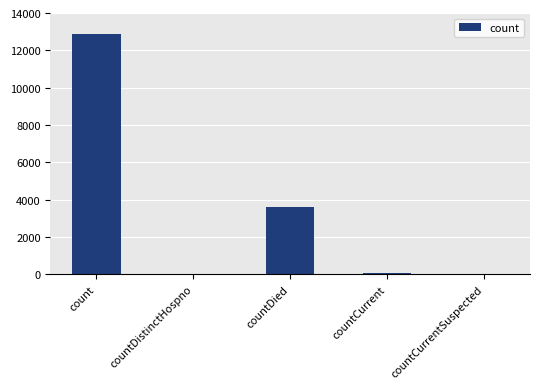

True or false: the data shows 86 at countCurrent.

True